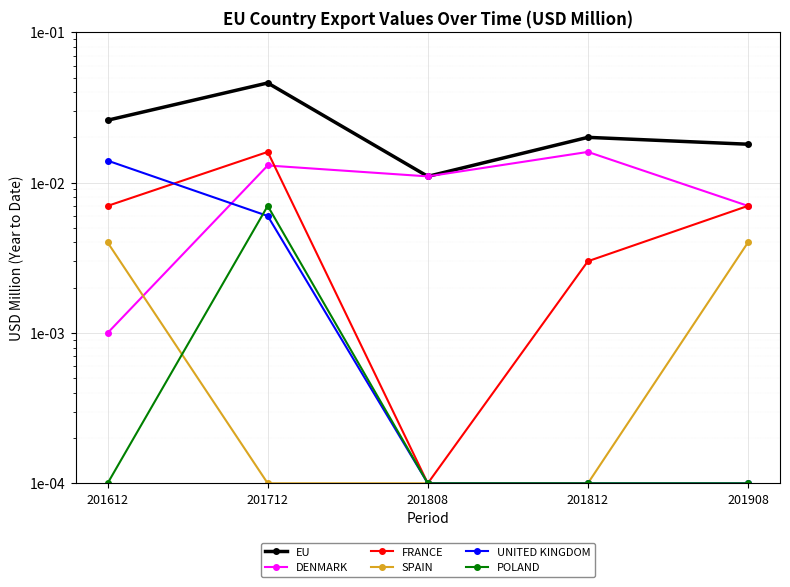

Count the EU values in the range 0 to 1.

5